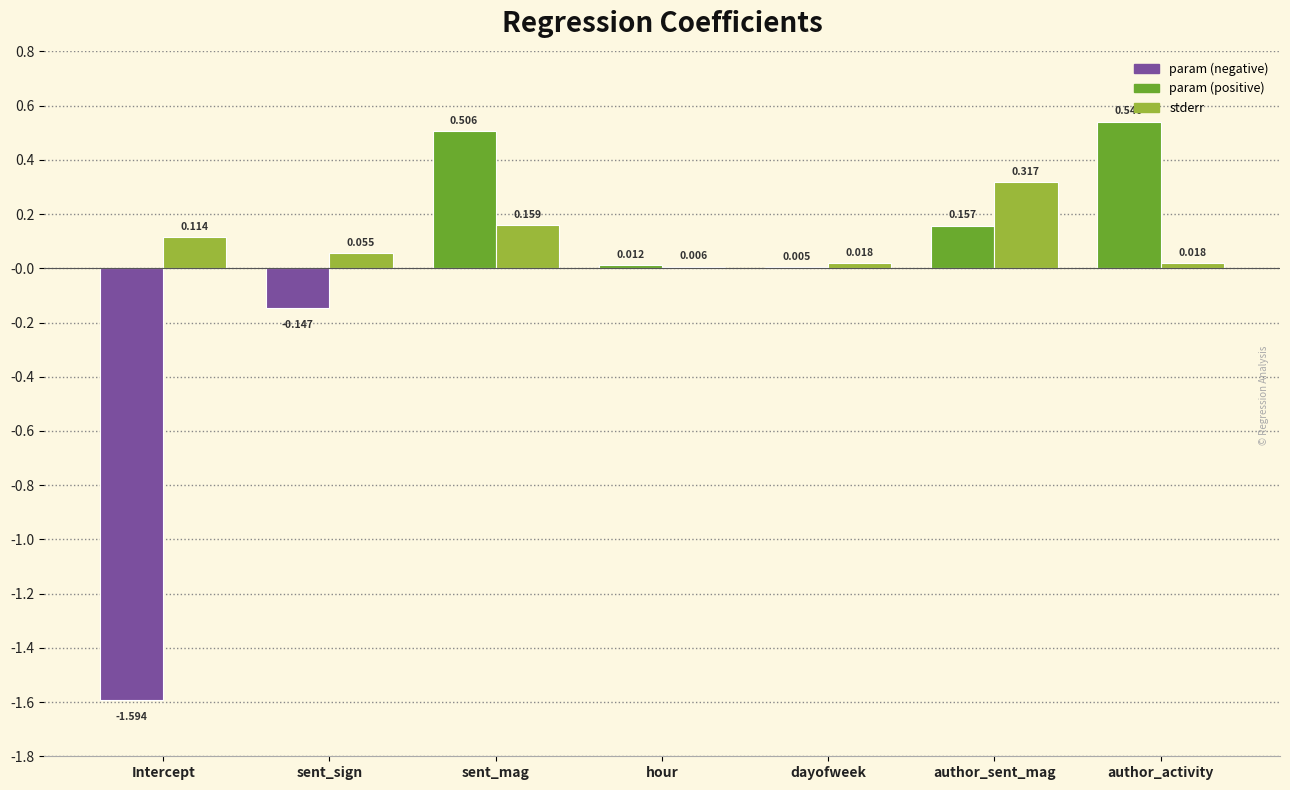

What is the total value across all series at author_activity?

0.6